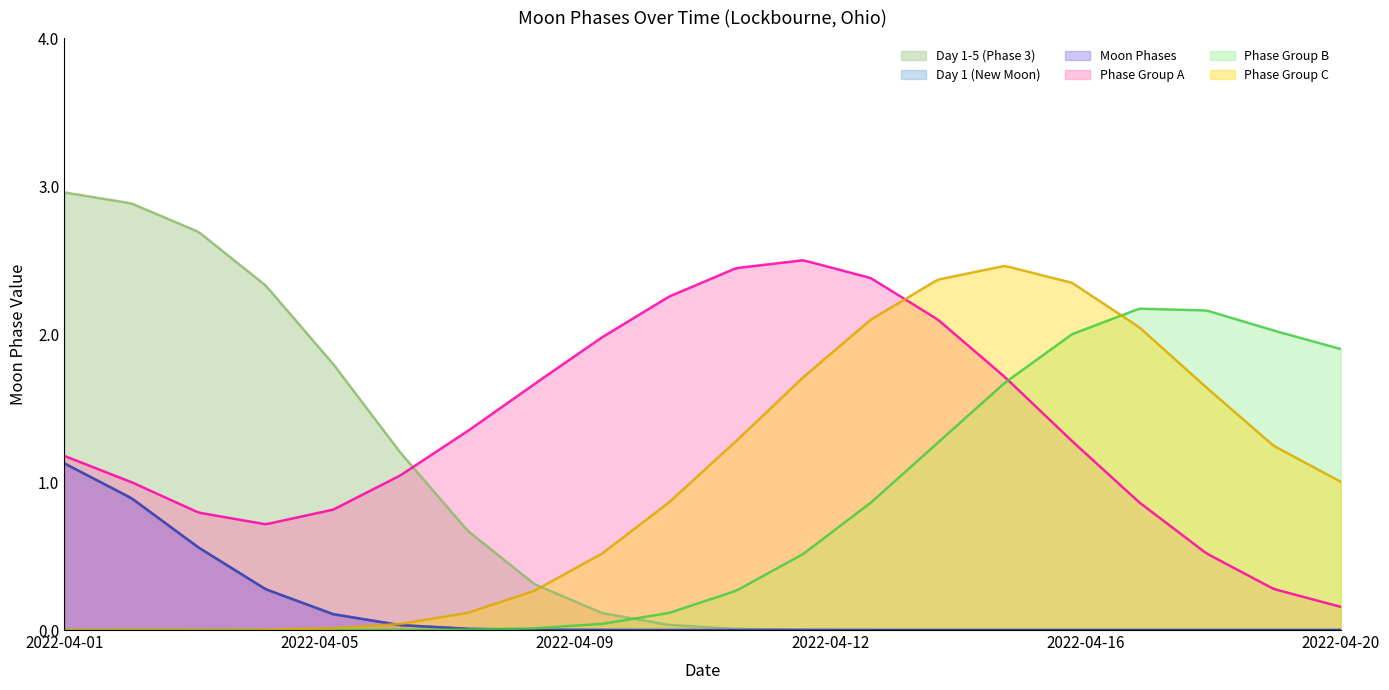

True or false: Day 1 (New Moon) and Moon Phases cross at least once.

False